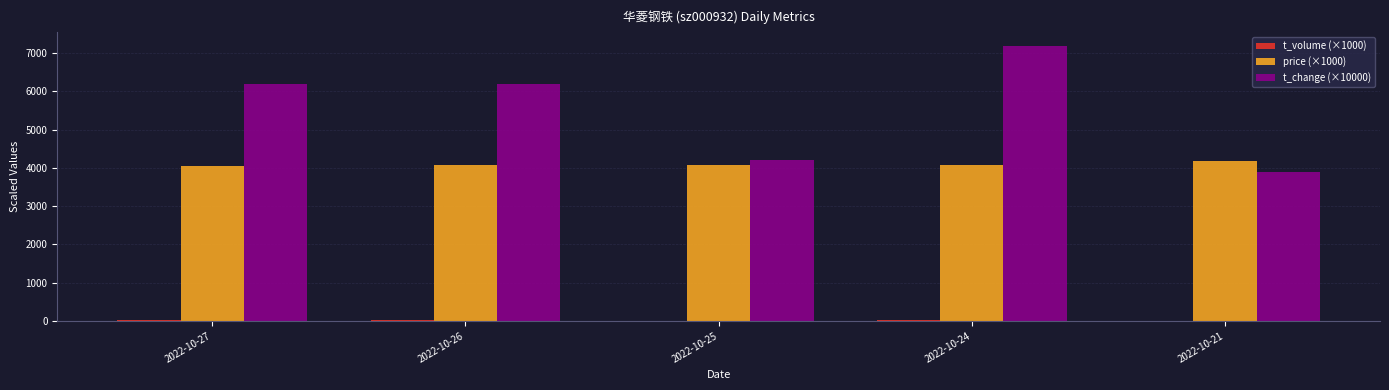

How many series are shown in this chart?

3